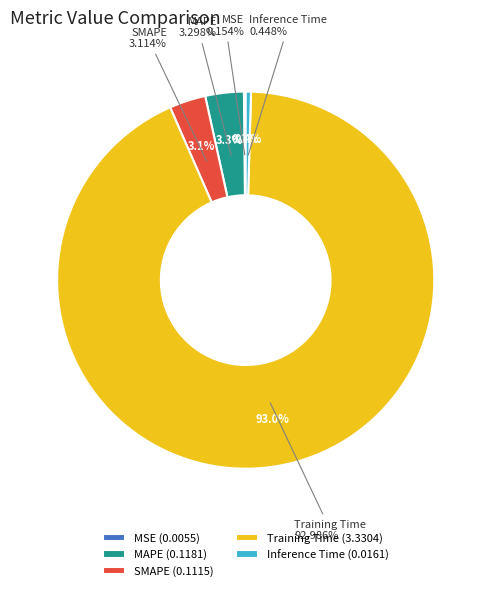

Rank the categories by value from highest to lowest.

Training Time, MAPE, SMAPE, Inference Time, MSE